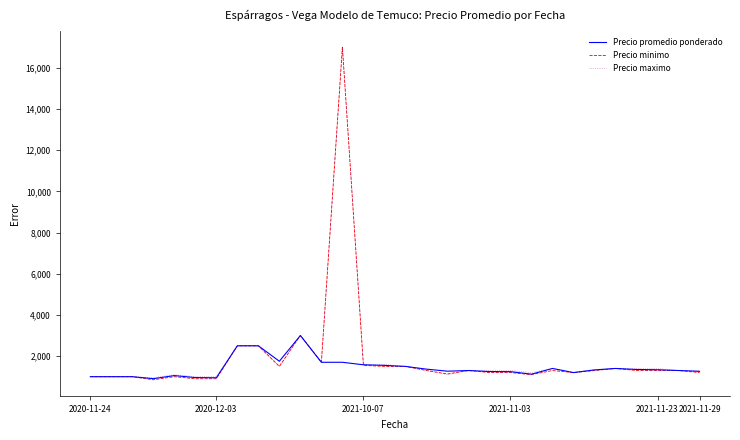

Which series has the widest spread of values?

Precio minimo